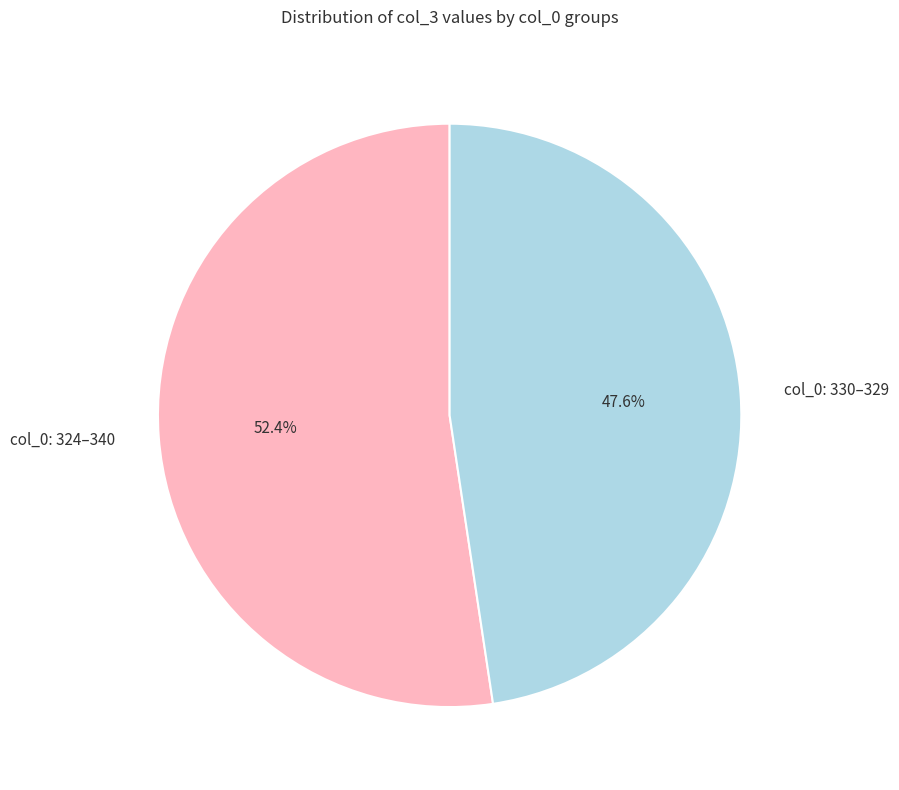

Rank the categories by value from lowest to highest.

col_0: 330–329, col_0: 324–340